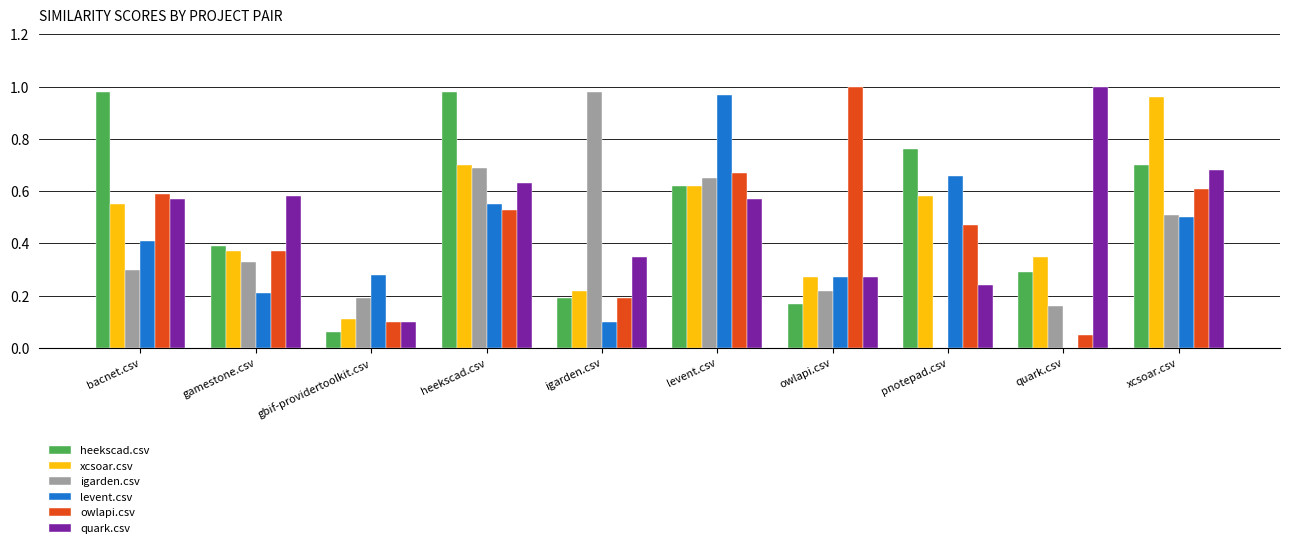

What is the sum of the xcsoar.csv values at xcsoar.csv and bacnet.csv?

1.5